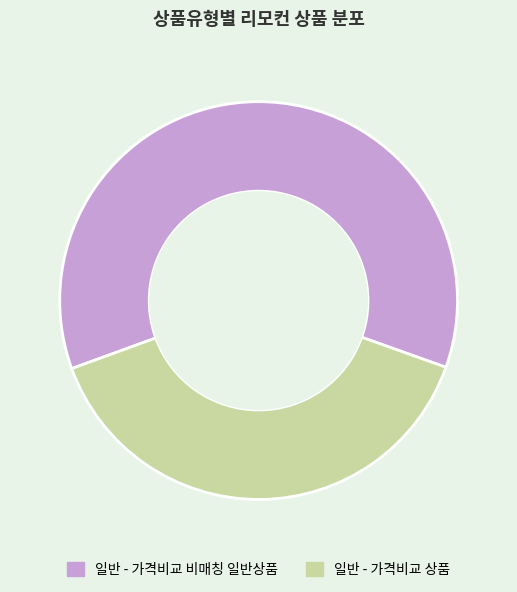

What is the ratio of the value at 일반 - 가격비교 비매칭 일반상품 to the value at 일반 - 가격비교 상품?

1.6